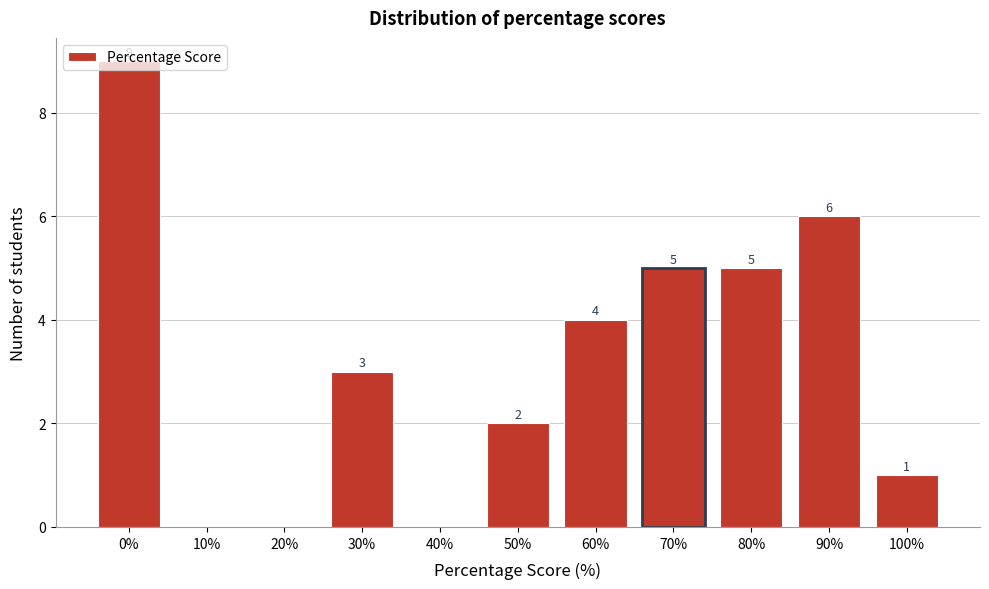

How many values are between 0 and 5?

9